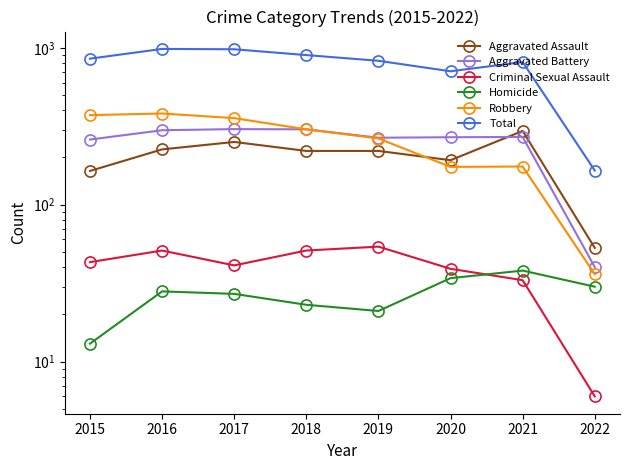

The value of Criminal Sexual Assault at 2016 is 51. True or false?

True